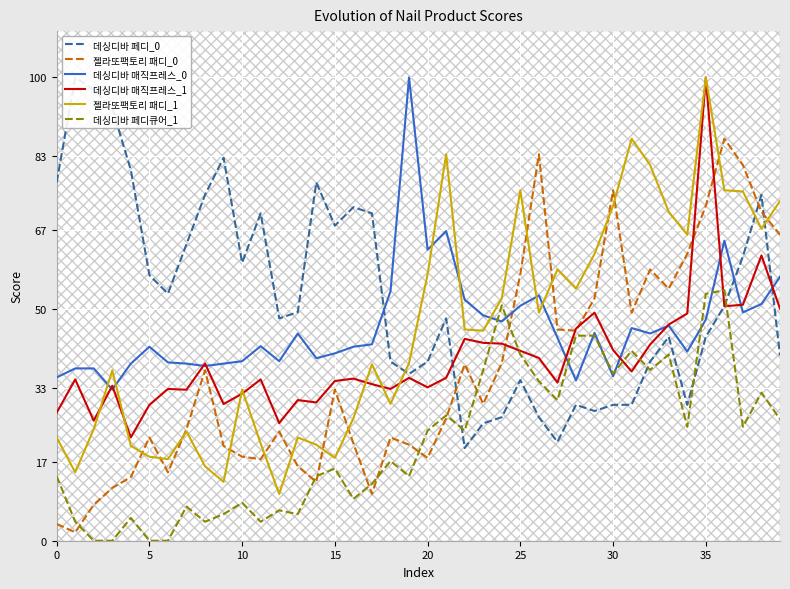

Reading left to right, what are all the values shown in this chart?

데싱디바 페디_0: 77.3	100.0	97.3	93.3	80.0	57.3	53.3	64.0	74.7	82.7	60.0	70.7	48.0	49.3	77.3	68.0	72.0	70.7	38.7	36.0	38.7	48.0	20.0	25.3	26.7	34.7	26.7	21.3	29.3	28.0	29.3	29.3	38.7	44.0	29.3	44.0	50.7	61.3	74.7	40.0
젤라또팩토리 패디_0: 3.6	1.8	7.8	11.4	13.7	22.3	14.8	24.1	36.8	20.5	18.1	17.6	23.6	16.1	12.7	32.6	21.0	10.1	22.3	20.7	17.9	26.4	38.1	29.5	38.3	57.5	83.4	45.6	45.3	52.3	75.6	49.2	58.5	54.4	61.9	72.3	86.8	81.1	71.0	66.1
데싱디바 매직프레스_0: 35.2	37.2	37.2	32.6	38.2	41.9	38.5	38.2	37.7	38.2	38.8	42.0	38.8	44.7	39.4	40.4	41.9	42.4	53.8	100.0	62.8	66.8	52.0	48.6	47.3	50.7	52.9	43.8	34.6	44.9	35.5	45.9	44.7	46.4	40.8	47.7	64.8	49.3	51.1	57.0
데싱디바 매직프레스_1: 27.6	34.8	25.9	33.4	22.3	29.3	32.8	32.6	38.3	29.5	31.7	34.8	25.4	30.4	29.8	34.5	35.0	33.8	32.8	35.2	33.1	35.2	43.6	42.7	42.5	41.0	39.5	34.1	45.8	49.2	41.2	36.5	42.4	46.7	49.1	100.0	50.6	50.9	61.6	50.1
젤라또팩토리 패디_1: 22.3	14.8	24.1	36.8	20.5	18.1	17.6	23.6	16.1	12.7	32.6	21.0	10.1	22.3	20.7	17.9	26.4	38.1	29.5	38.3	57.5	83.4	45.6	45.3	52.3	75.6	49.2	58.5	54.4	61.9	72.3	86.8	81.1	71.0	66.1	100.0	75.6	75.4	67.4	73.3
데싱디바 페디큐어_1: 13.9	4.1	0.0	0.0	4.9	0.0	0.0	7.4	4.1	5.7	8.2	4.1	6.6	5.7	13.9	15.6	9.0	12.3	17.2	13.9	23.8	27.0	23.8	36.9	50.8	40.2	34.4	30.3	44.3	44.3	36.1	41.0	36.9	40.2	24.6	53.3	54.1	24.6	32.0	26.2